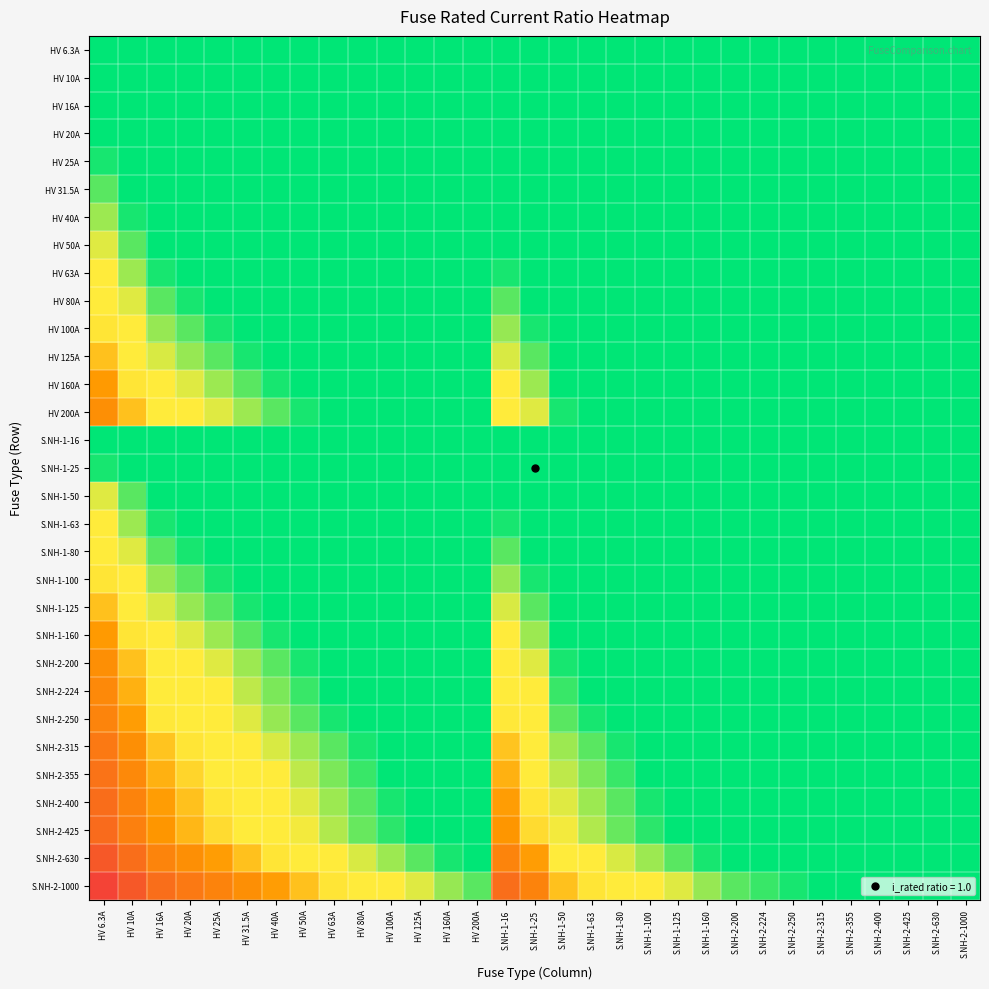

Count the number of categories in the chart.

31